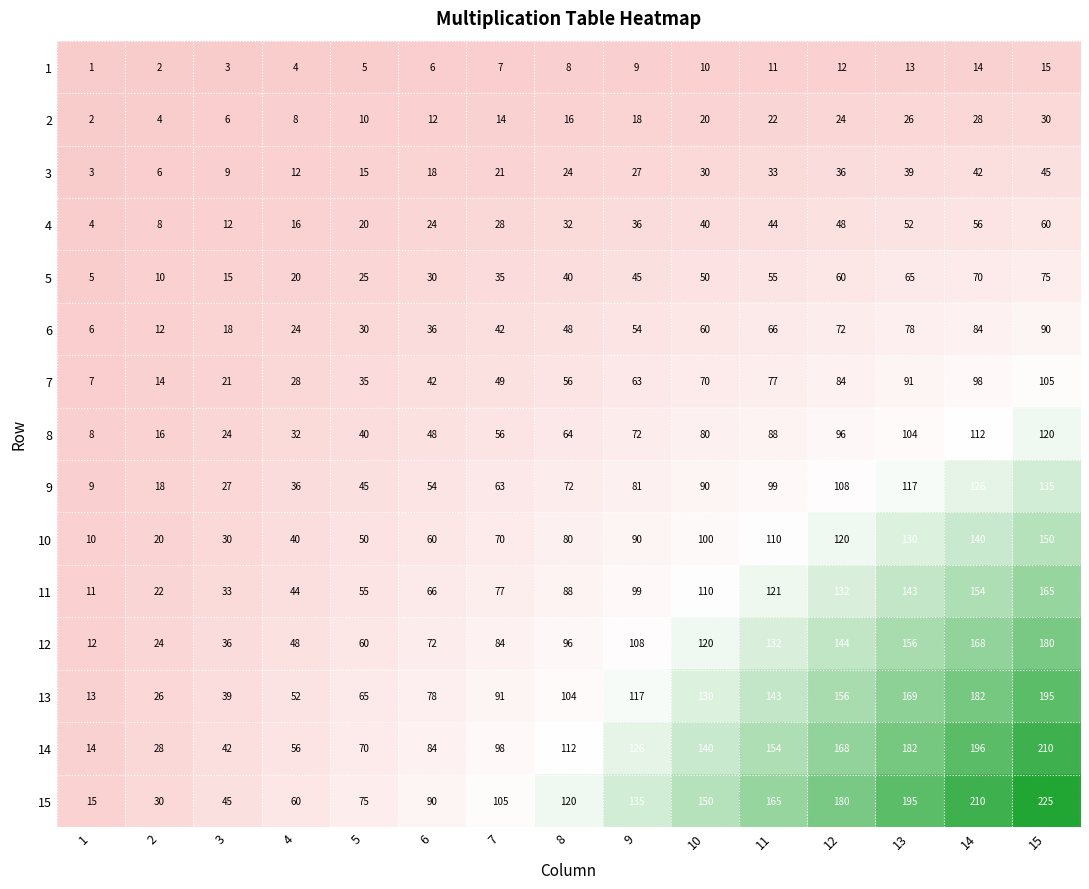

Which series has the widest spread of values?

15